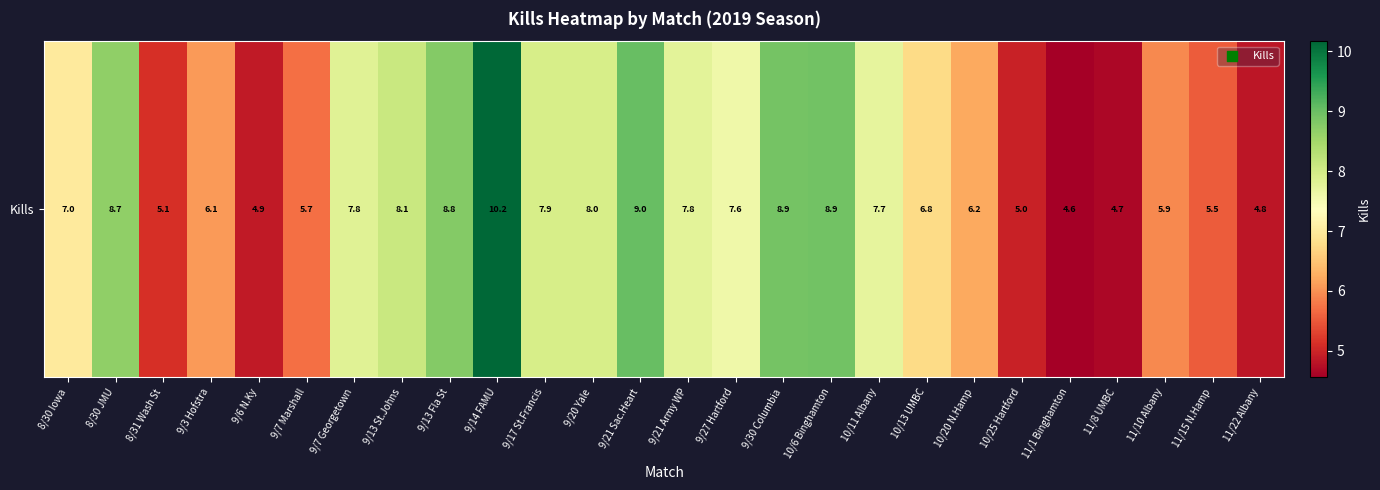

Reading left to right, extract all data points from this chart.

8/30 Iowa=7.0	8/30 JMU=8.7	8/31 Wash St=5.1	9/3 Hofstra=6.1	9/6 N.Ky=4.9	9/7 Marshall=5.7	9/7 Georgetown=7.8	9/13 St.Johns=8.1	9/13 Fla St=8.8	9/14 FAMU=10.2	9/17 St.Francis=7.9	9/20 Yale=8.0	9/21 Sac.Heart=9.0	9/21 Army WP=7.8	9/27 Hartford=7.6	9/30 Columbia=8.9	10/6 Binghamton=8.9	10/11 Albany=7.7	10/13 UMBC=6.8	10/20 N.Hamp=6.2	10/25 Hartford=5.0	11/1 Binghamton=4.6	11/8 UMBC=4.7	11/10 Albany=5.9	11/15 N.Hamp=5.5	11/22 Albany=4.8